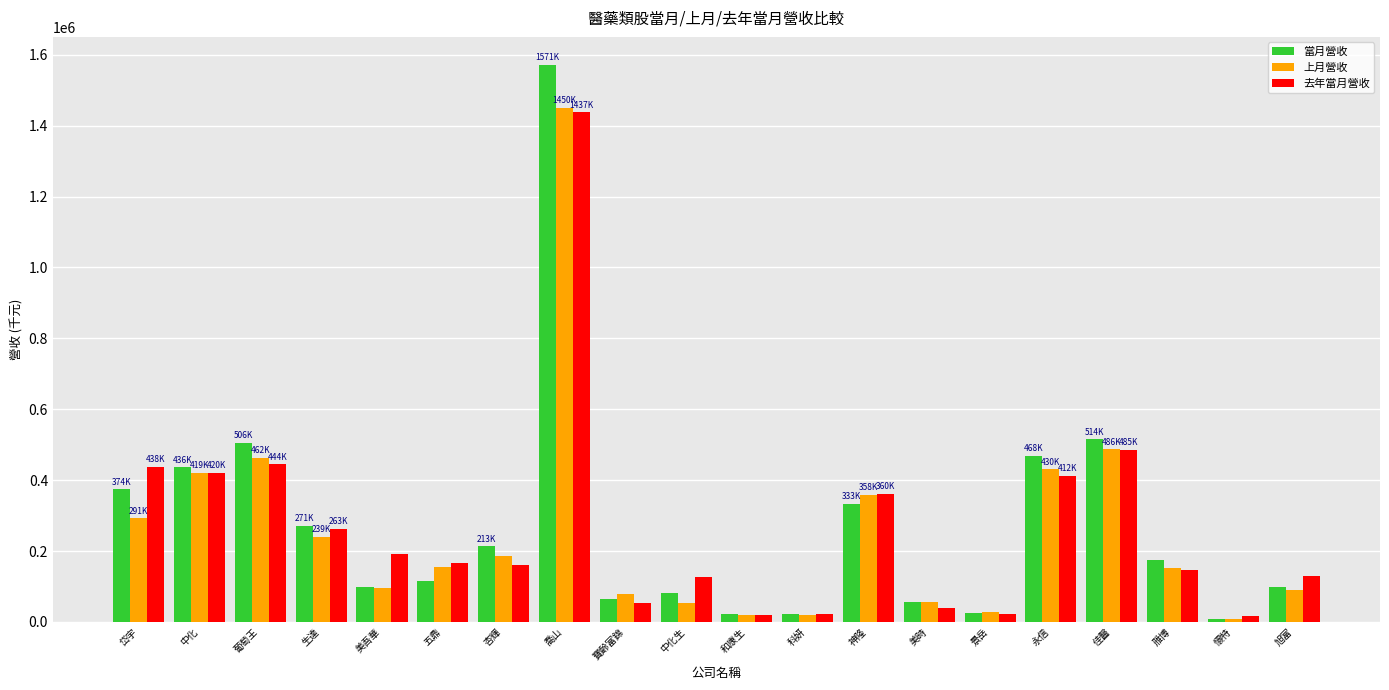

What is the value of the 當月營收 bar at the 1st from the left?

374117